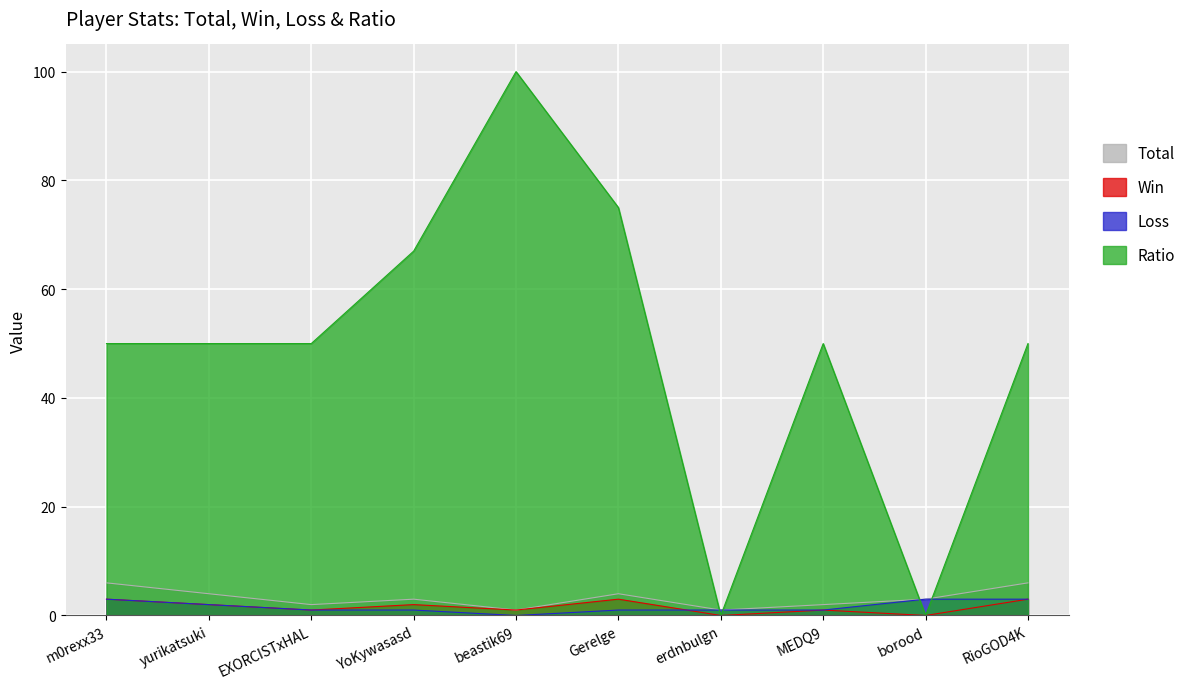

What is the value of the Loss point at the 4th from the left?

1